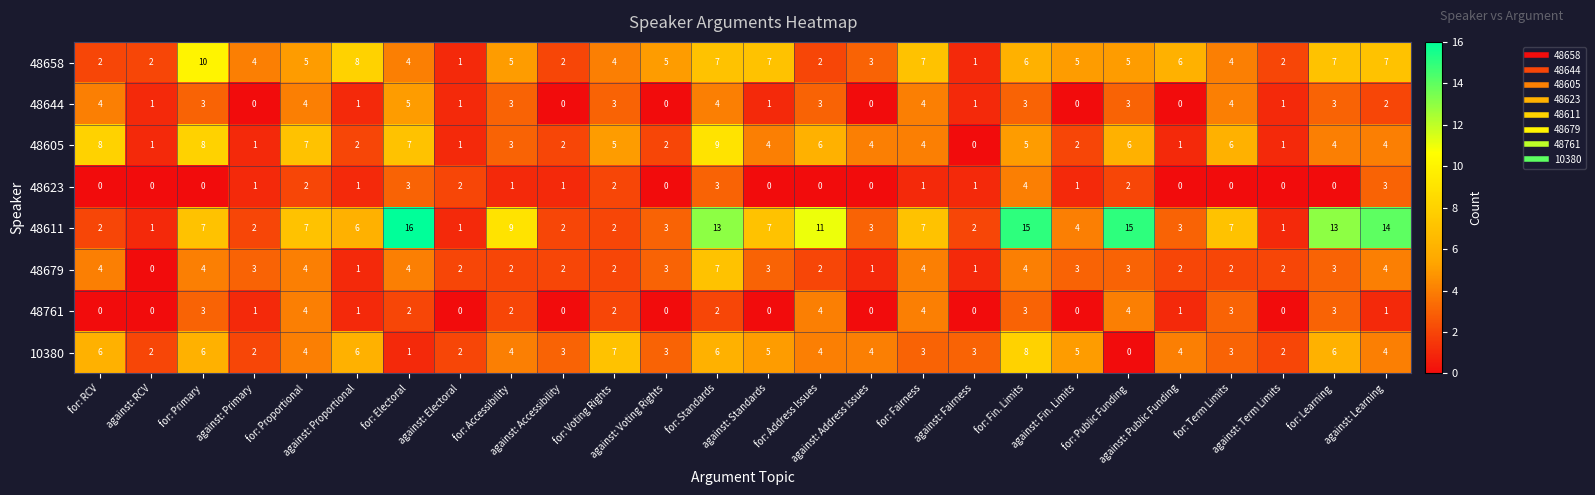

What is the difference between the second highest and minimum values in the 10380 series?

7